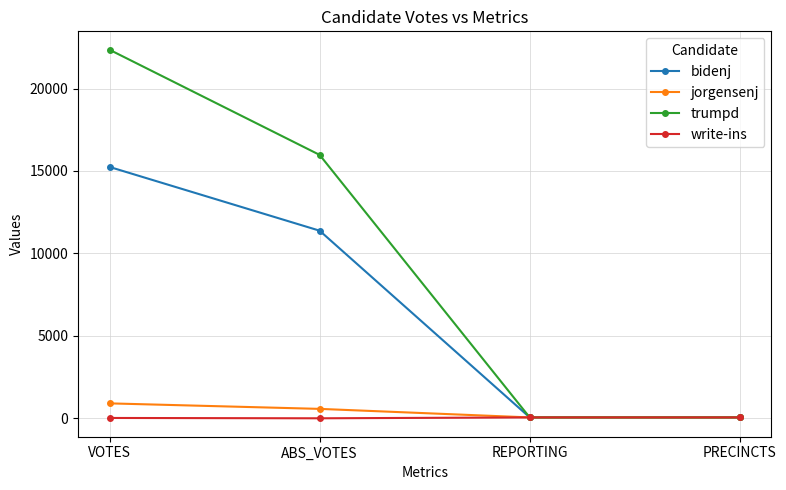

At which category does the chart reach its peak across all series?

VOTES